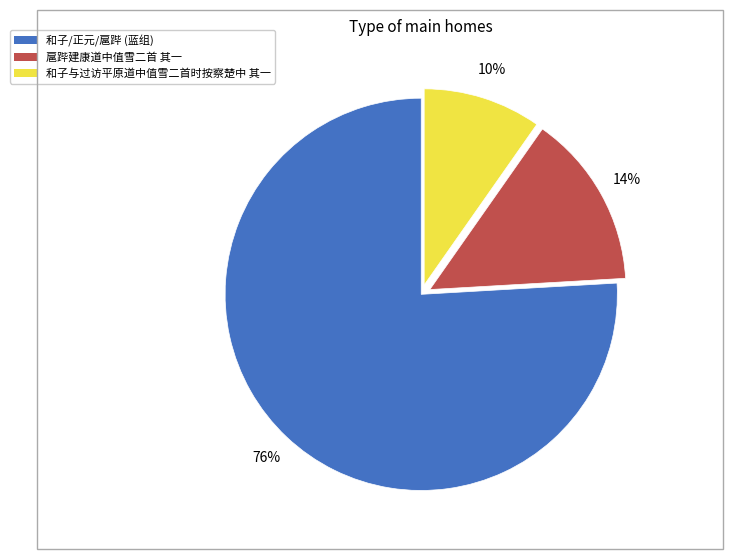

Is there a majority slice in this chart?

Yes